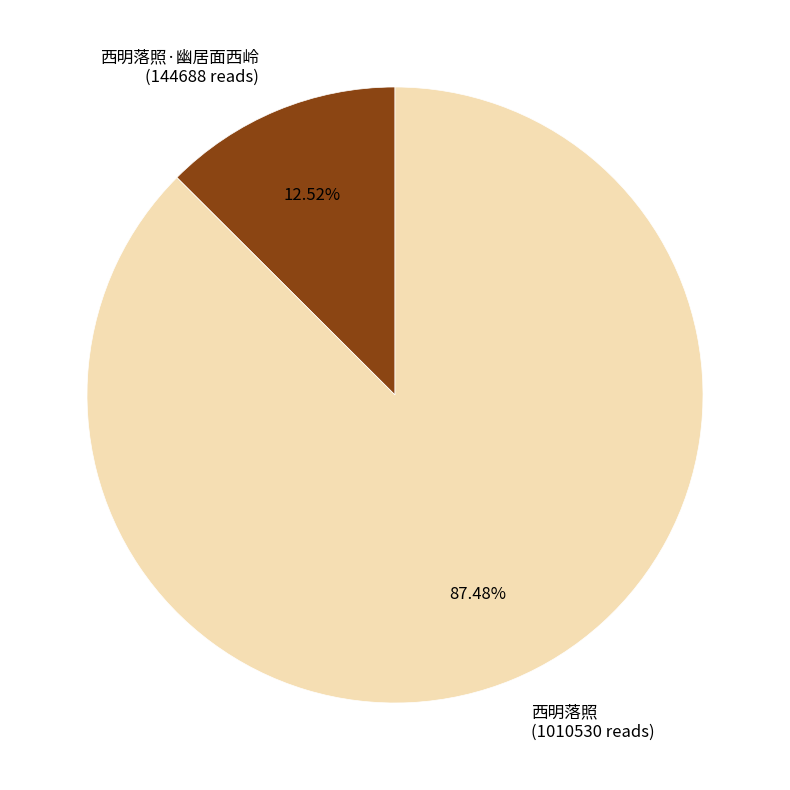

Combined, do 西明落照·幽居面西岭 (144688 reads) and 西明落照 (1010530 reads) account for over 50%?

Yes